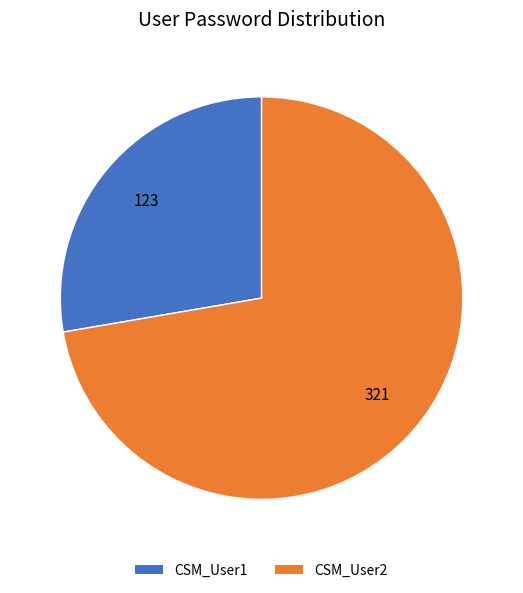

Which slice is the smallest?

CSM_User1